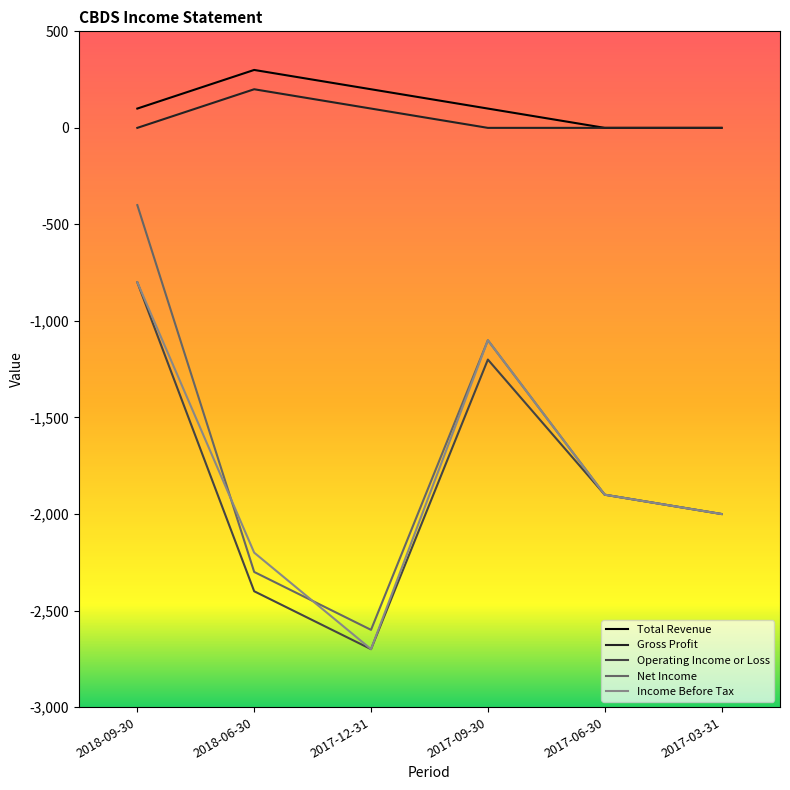

True or false: Total Revenue has more than 1 interior local peaks.

False